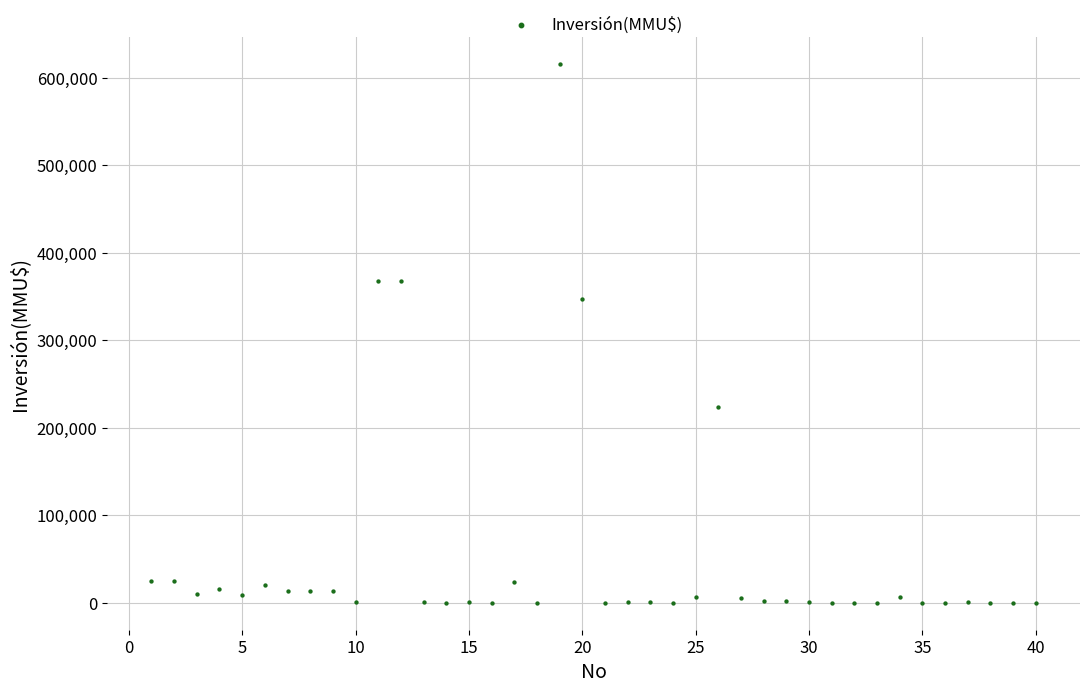

What Y value in the scatter plot is closest to 308000?

347600